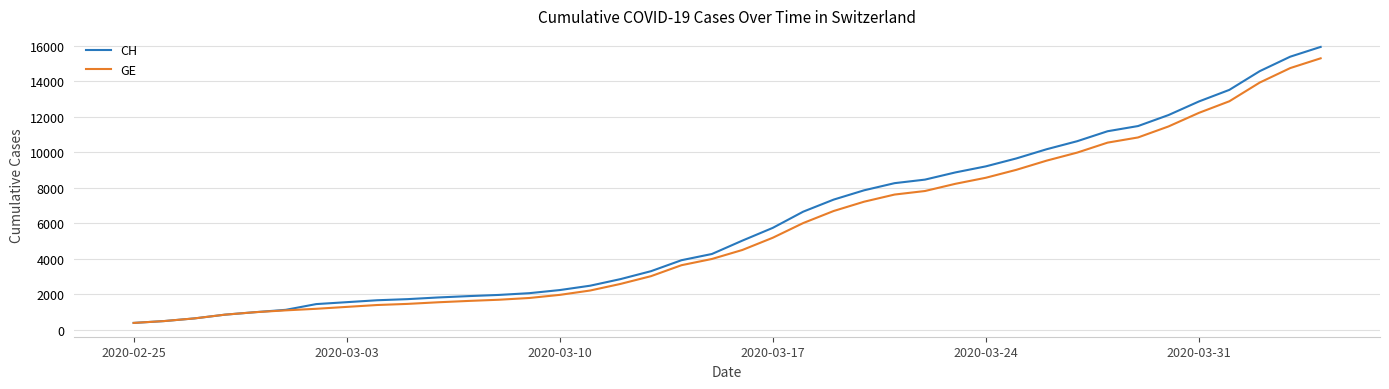

Is this an area chart (filled region under the line)?

No